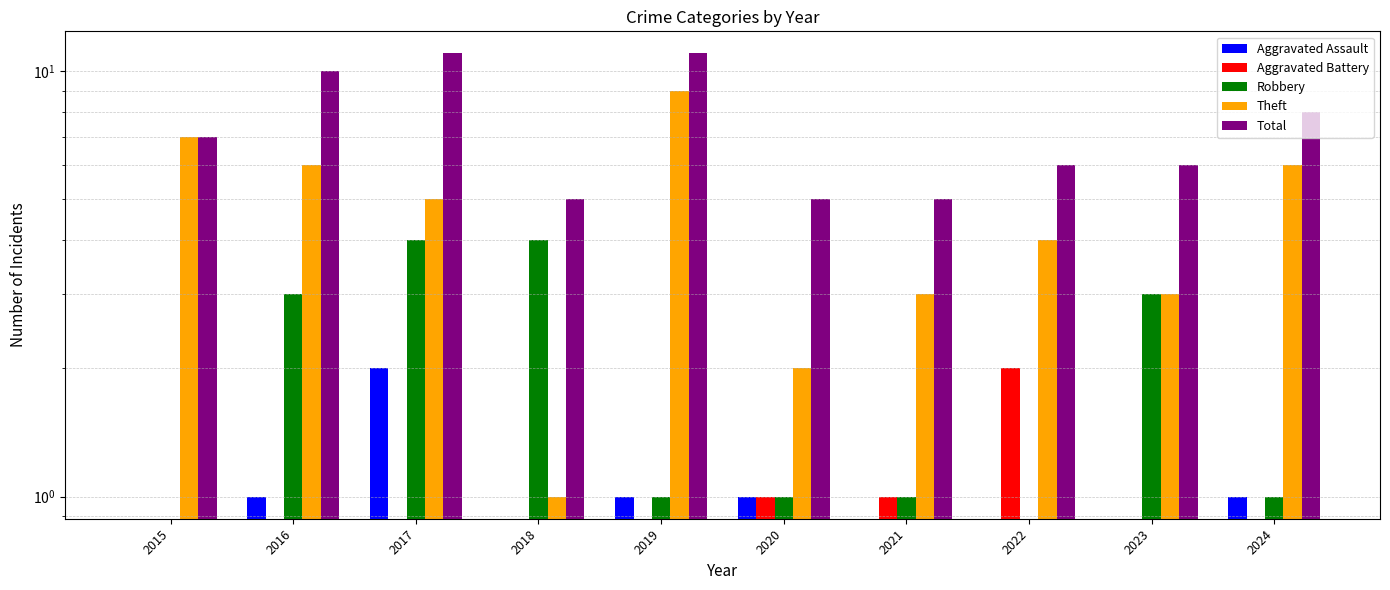

At how many categories does at least one series exceed 10?

2